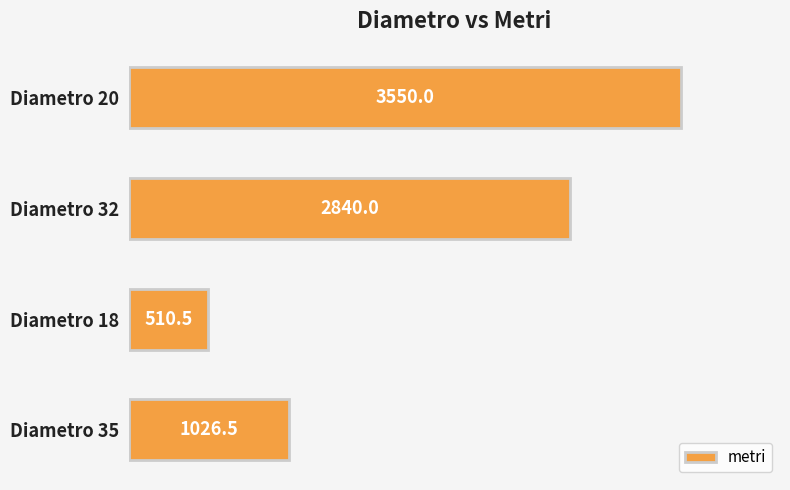

Read the value at Diametro 18.

510.5